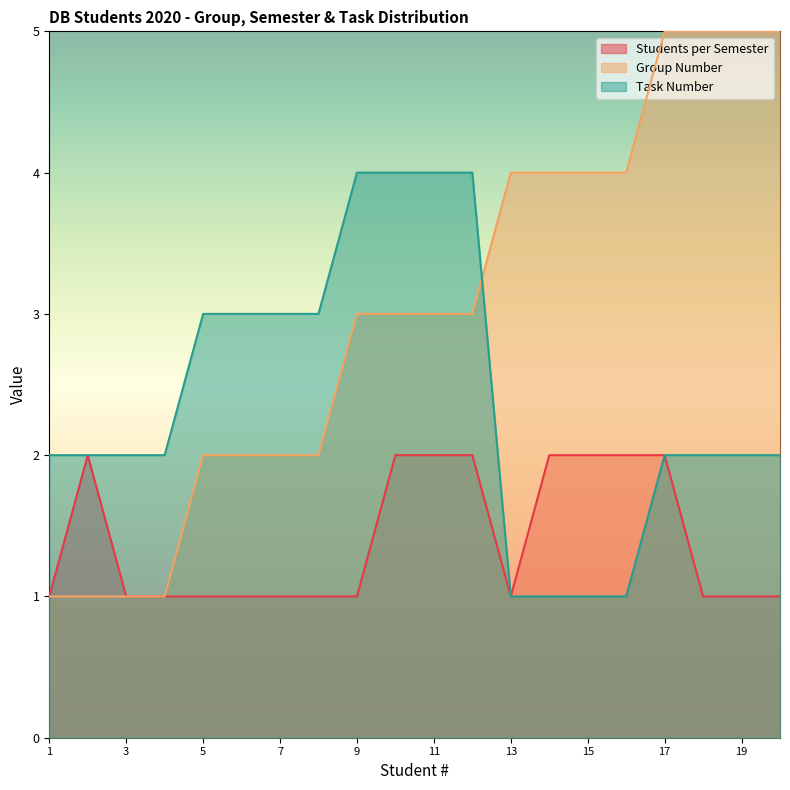

What is the sum of the Students per Semester values at 4 and 3?

2